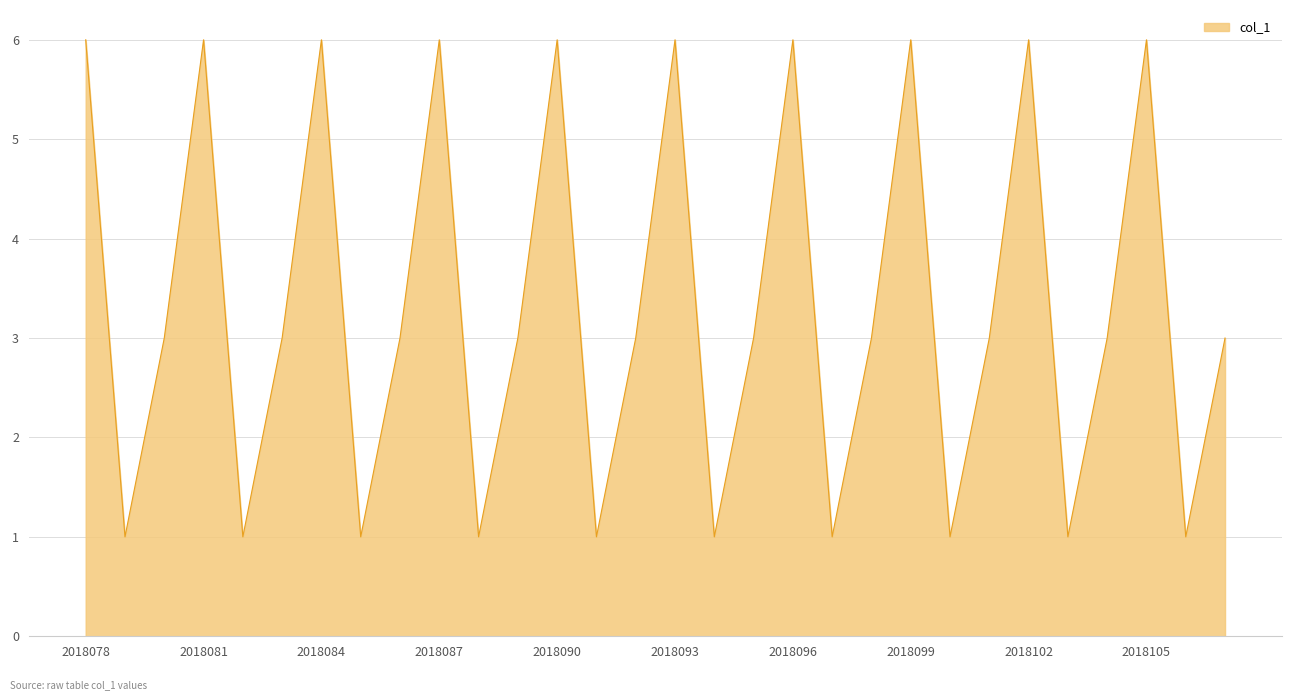

What is the maximum value shown in the chart?

6